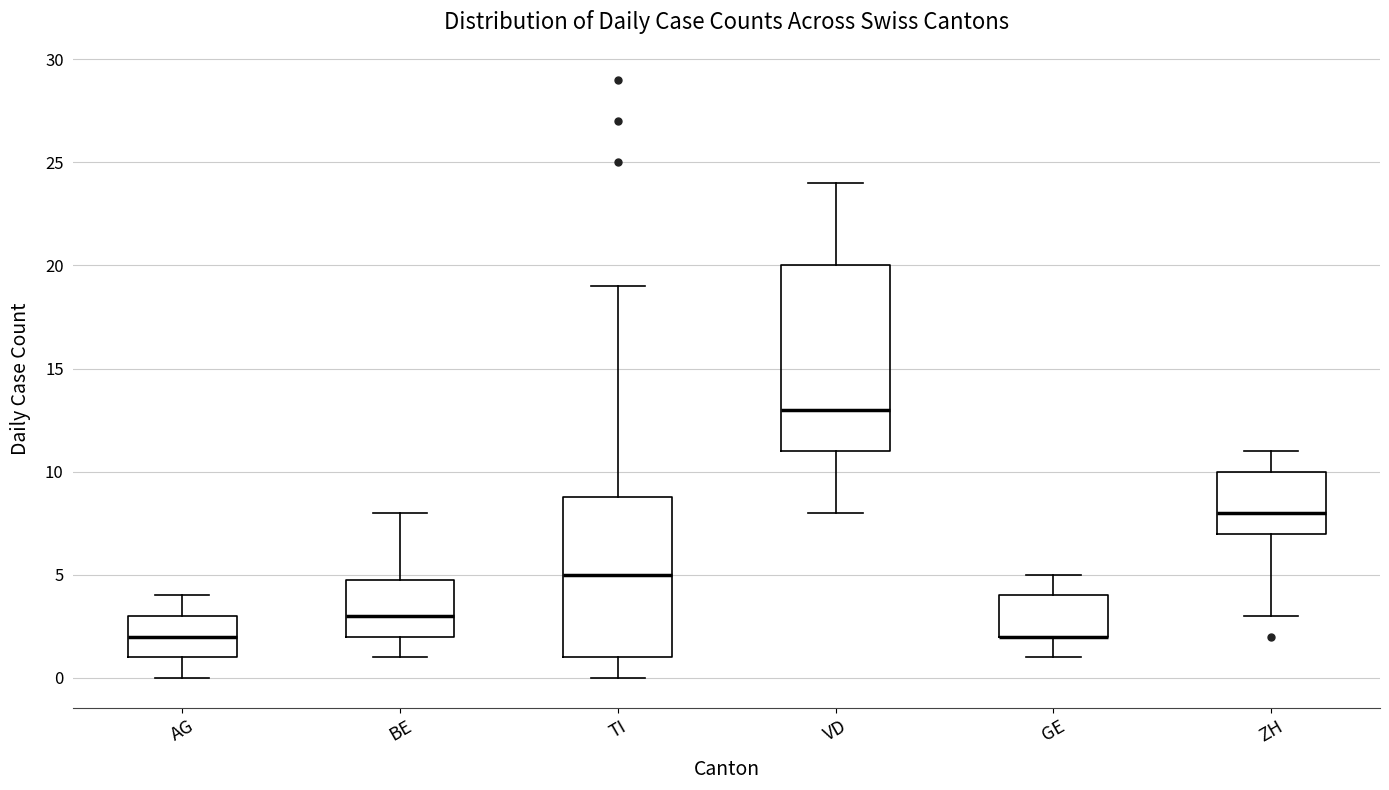

Where does the upper whisker of the box for ZH end on the y-axis? The values are not printed on the chart, so give them approximately, as read against the axis.

11